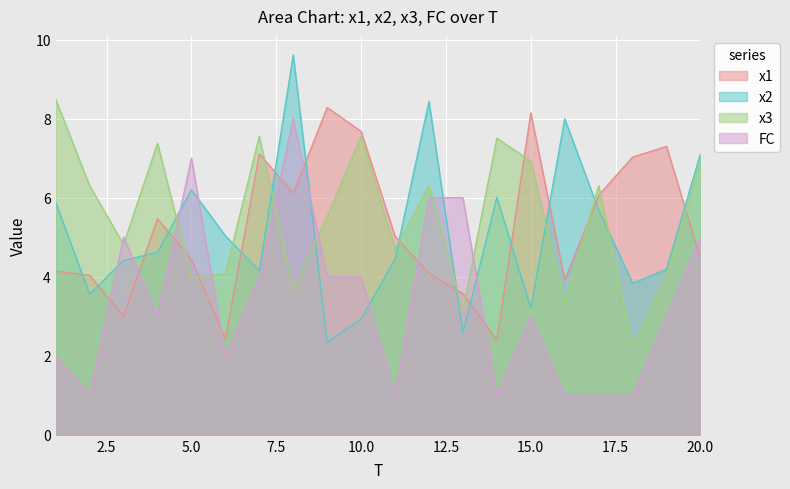

How many data points in FC are above 3?

9